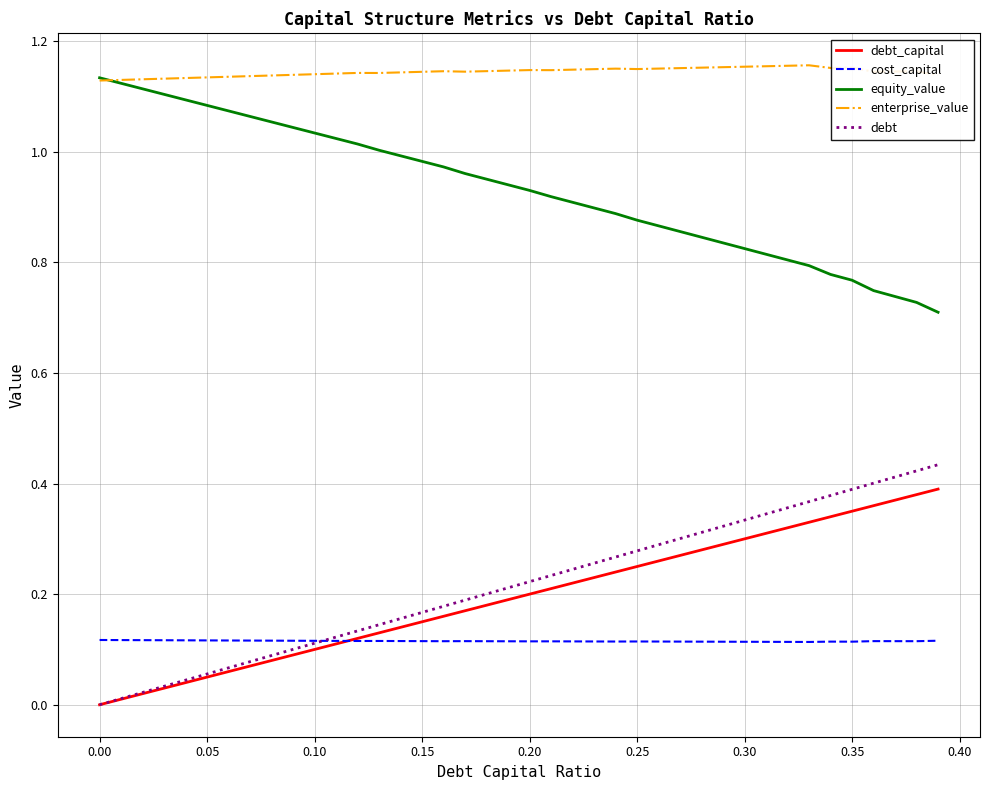

True or false: debt_capital and enterprise_value intersect in this chart.

False